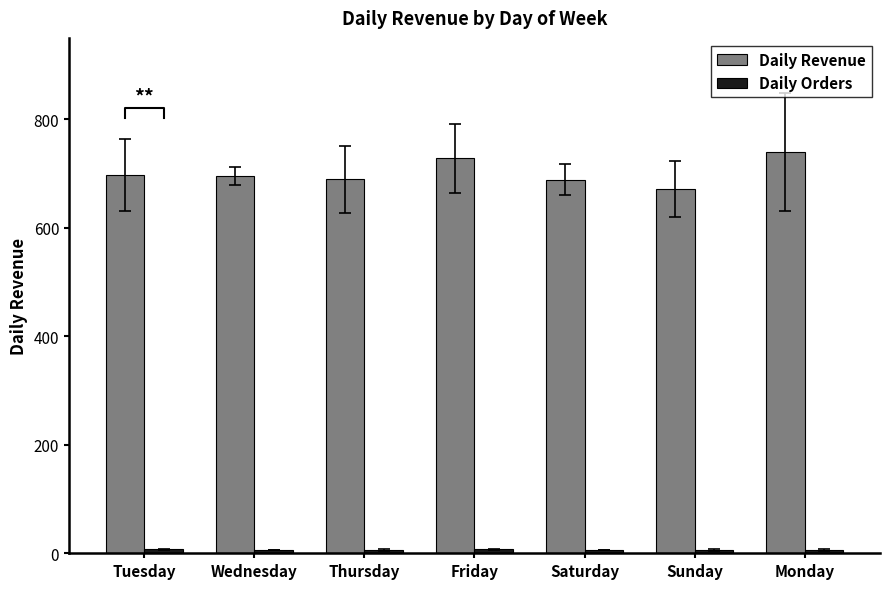

Does the chart contain stacked bars?

No